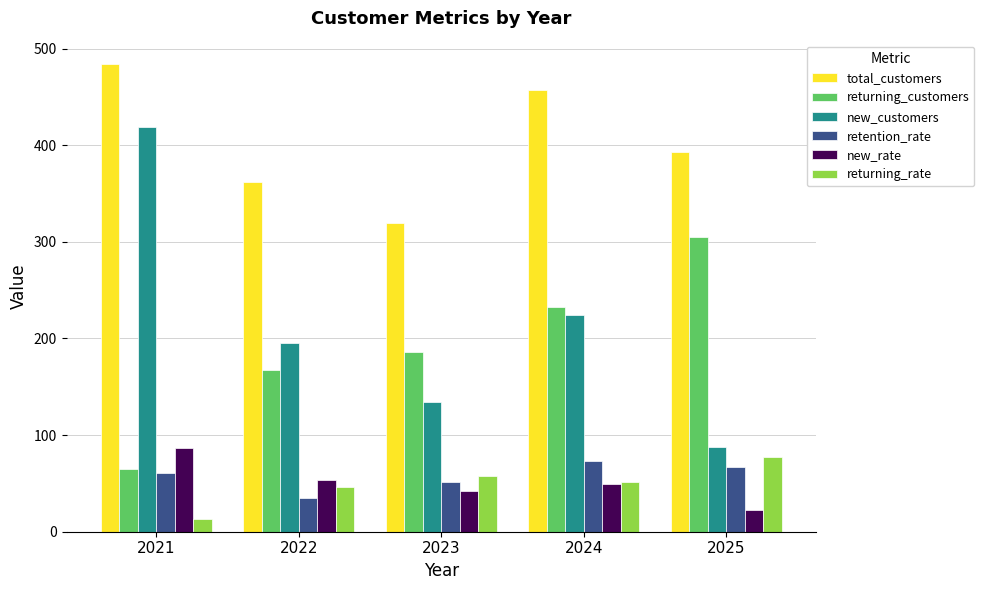

What is the sum of all retention_rate values?

286.2